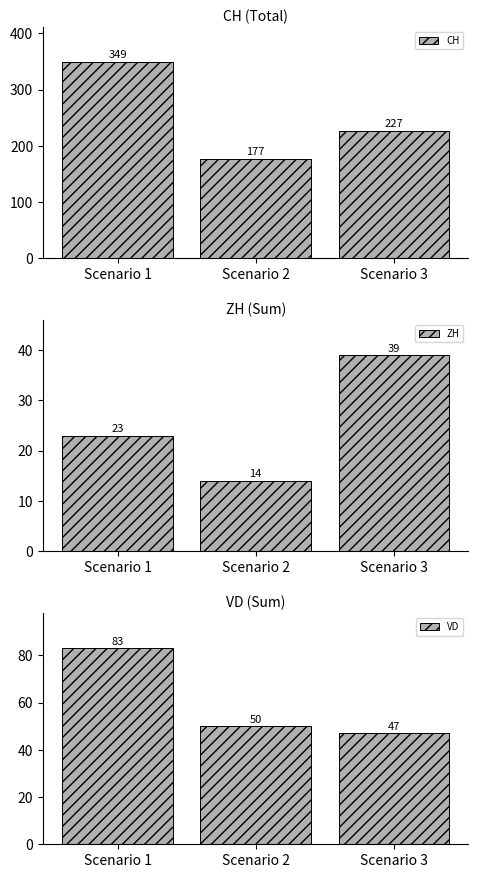

What is the difference between the second highest and minimum values in the ZH series?

9